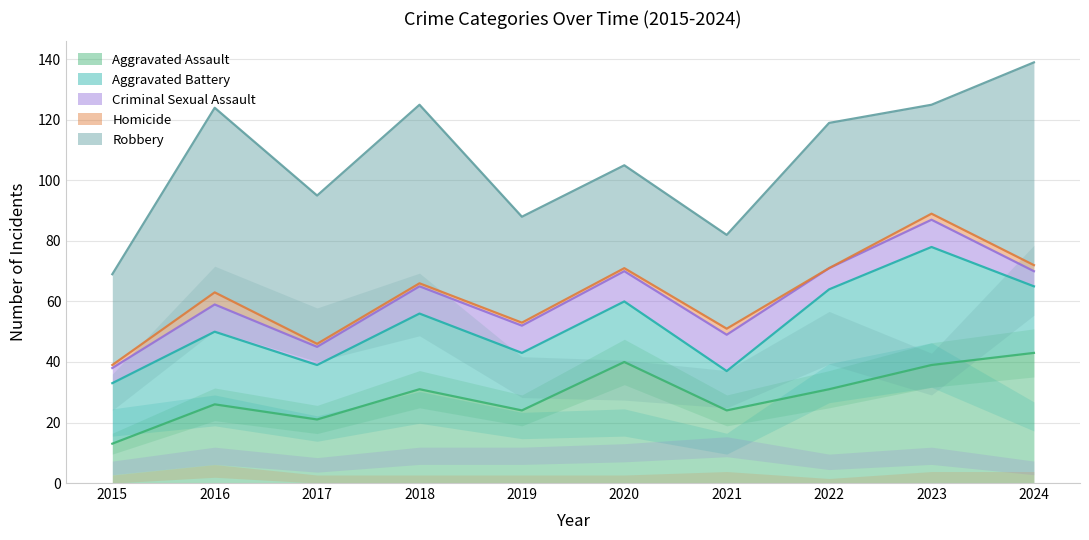

What is the spread (max minus min) of values at 2024?

65